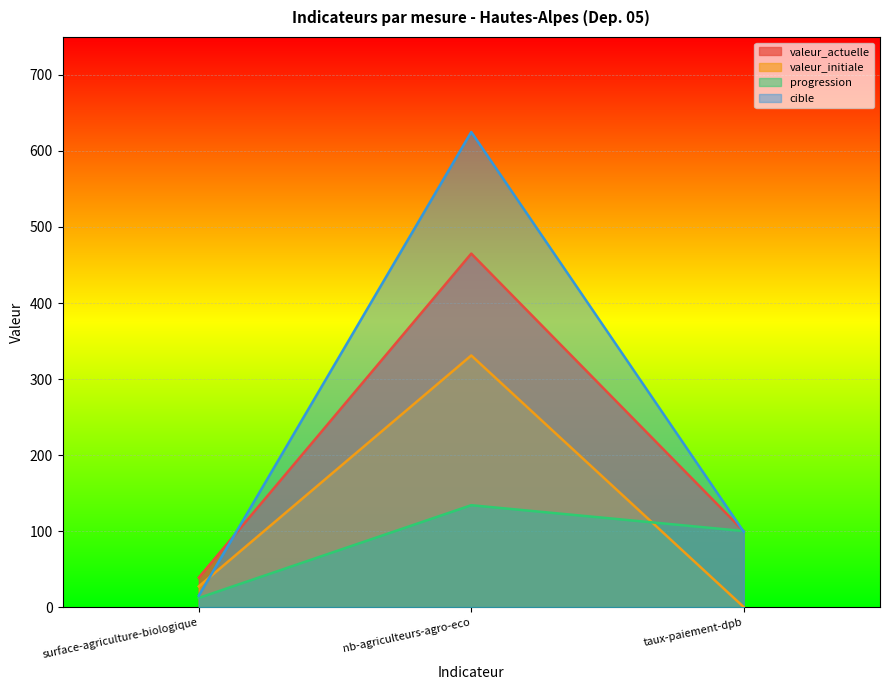

What is the difference between the maximum and minimum values in the progression series?

122.0